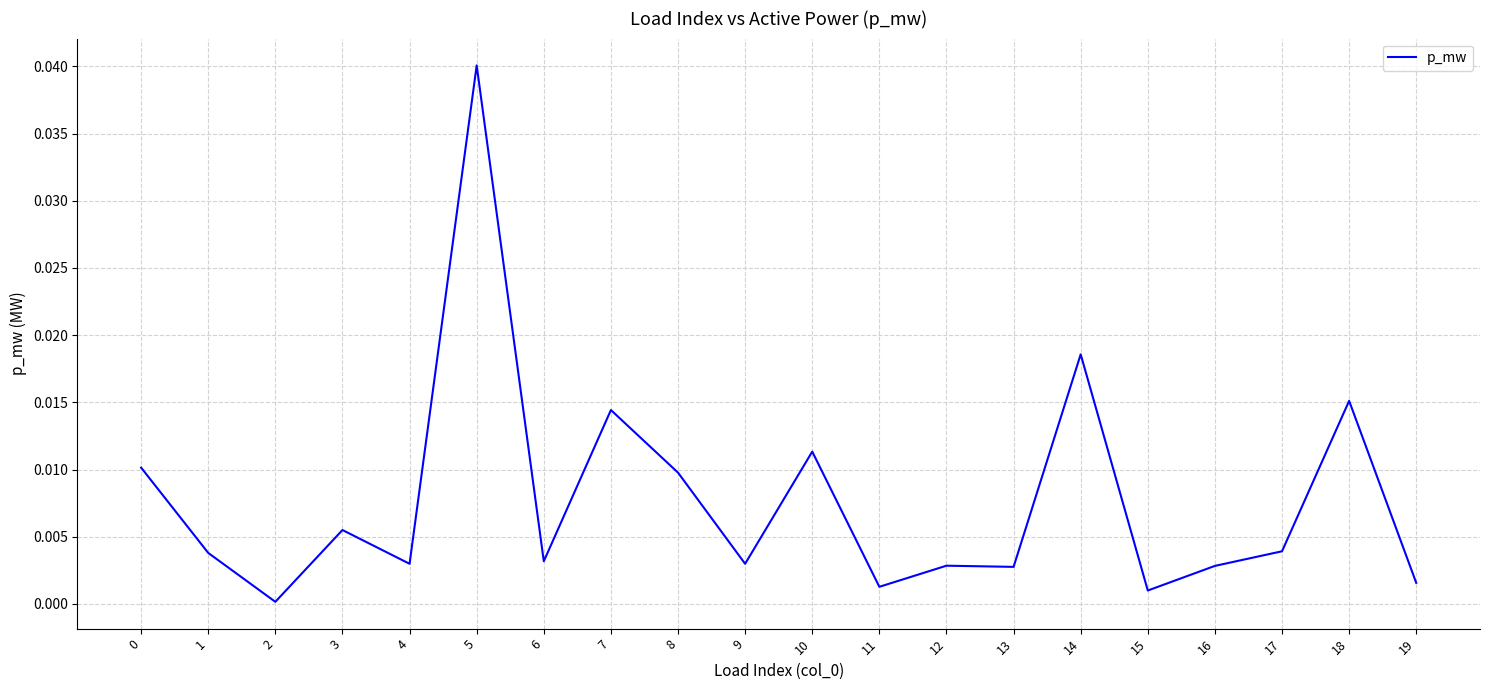

Which category has the lowest value across all series?

2